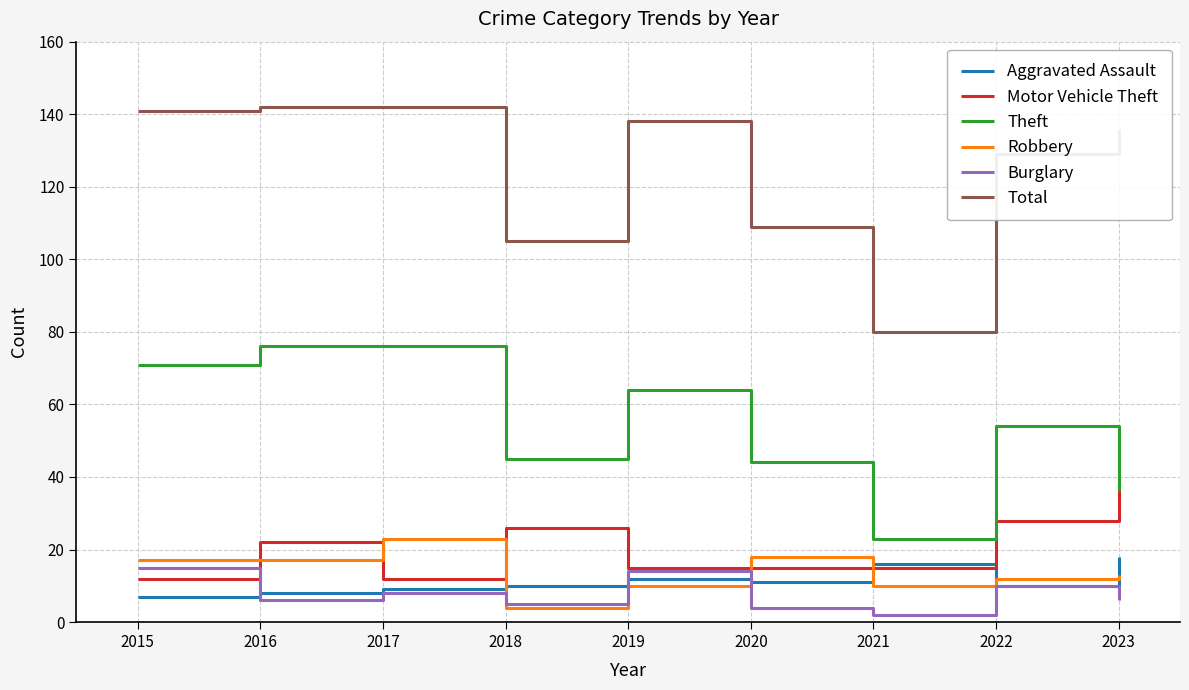

True or false: Total and Burglary intersect in this chart.

False